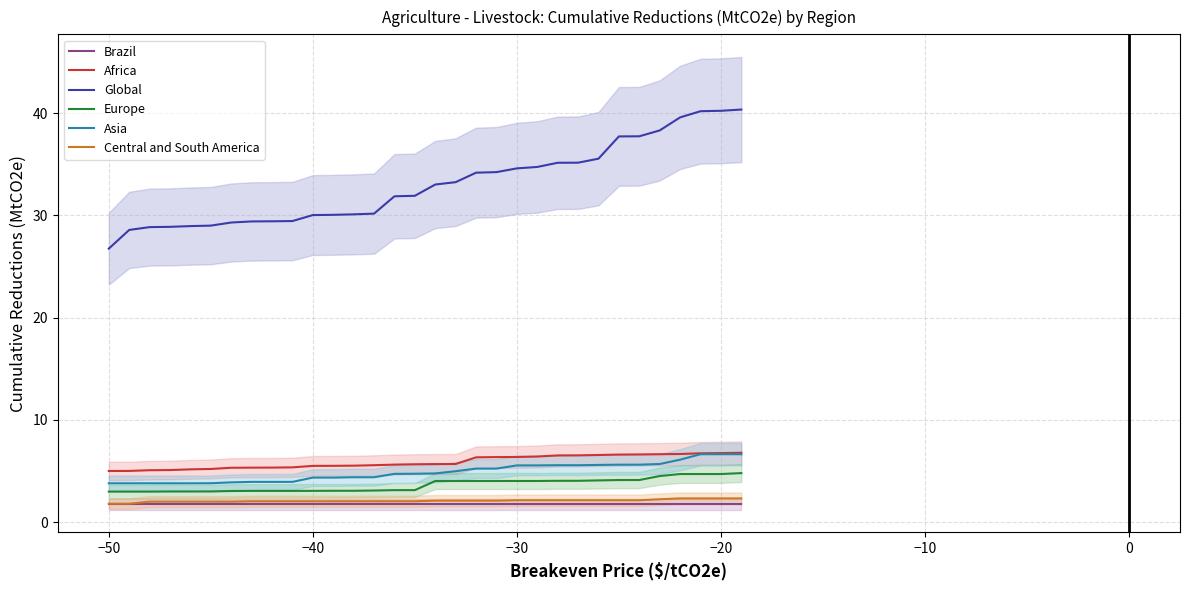

Is it true that Africa equals 8.5 at −40?

False